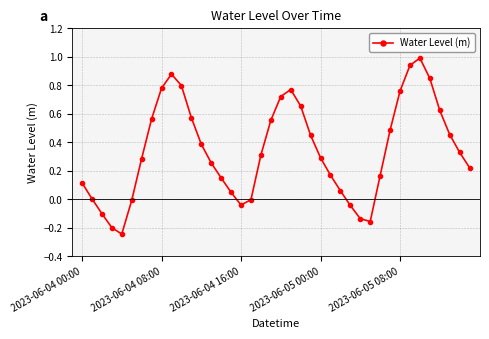

What is the greatest value displayed?

1.0